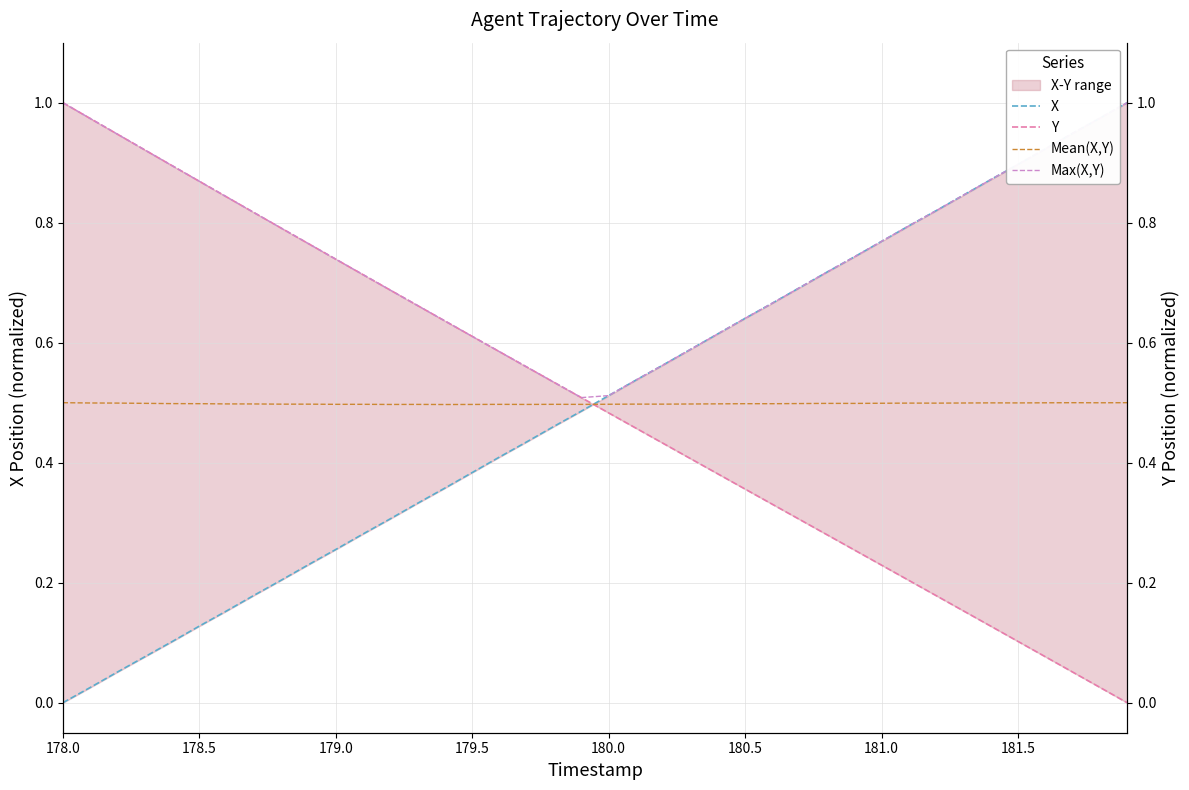

List the series in order of their peak value, lowest first.

Mean(X,Y), X, Y, Max(X,Y)